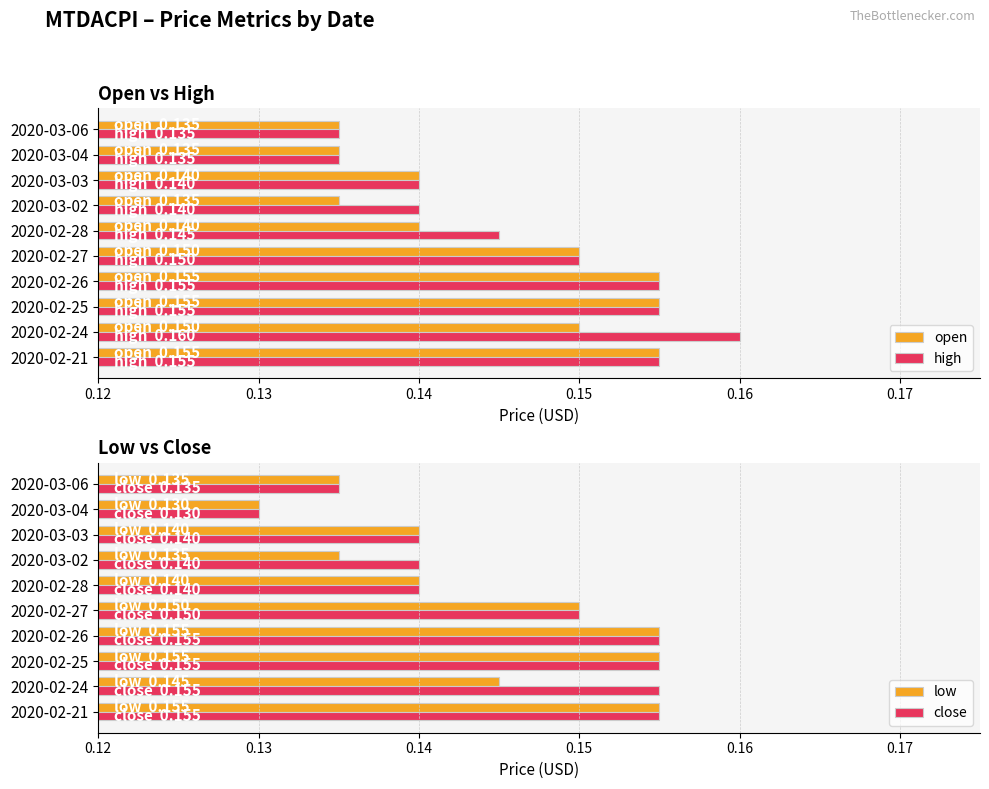

Which category has the highest value in the high series?

2020-02-24